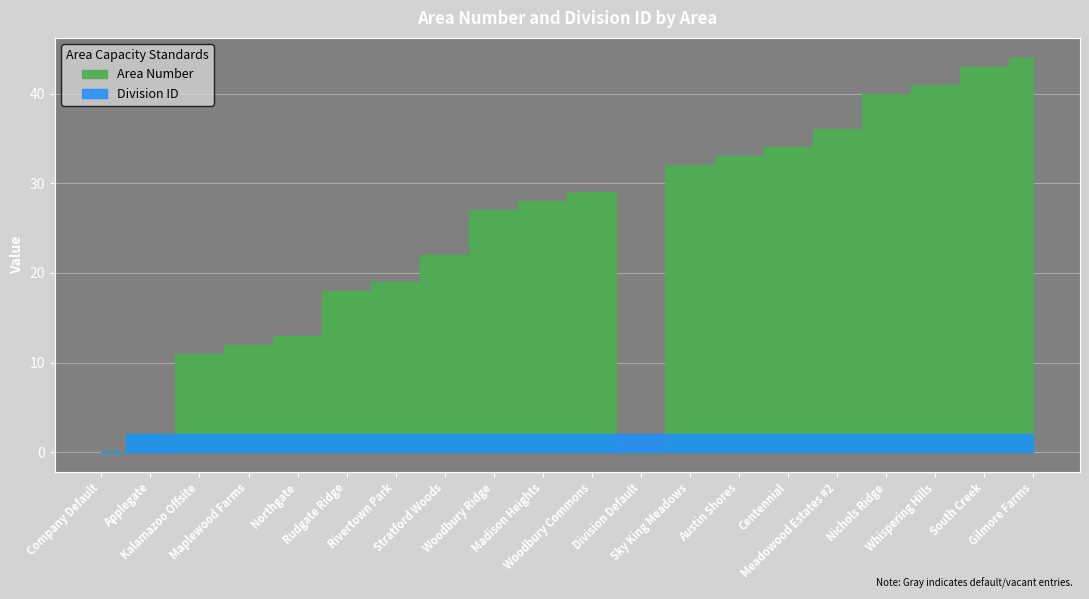

What is the sum of the Area Number values at Woodbury Commons and Stratford Woods?

51